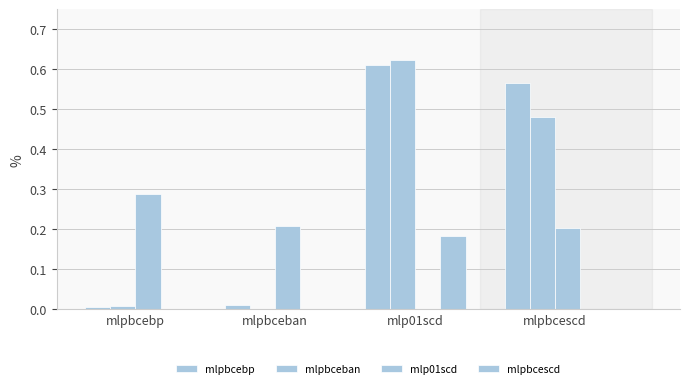

How many groups of bars are there?

4